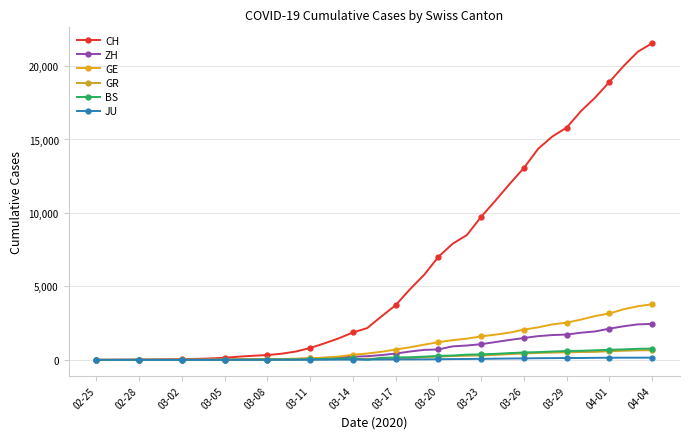

What is the difference between the second highest and minimum values in the BS series?

754